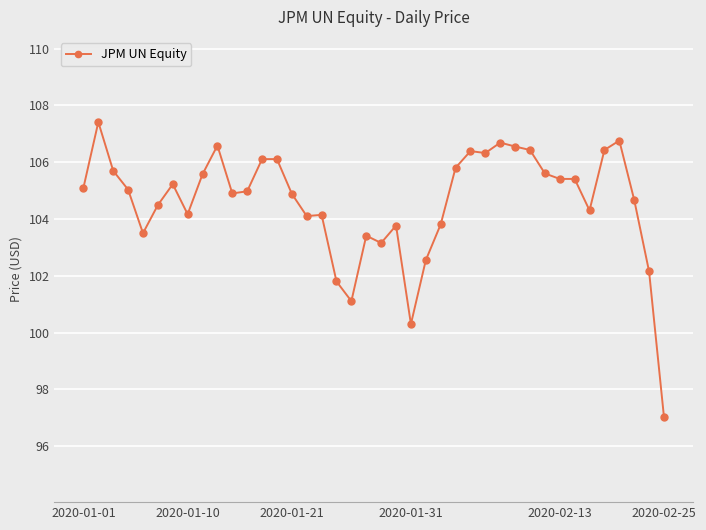

What is the greatest value displayed?

107.4